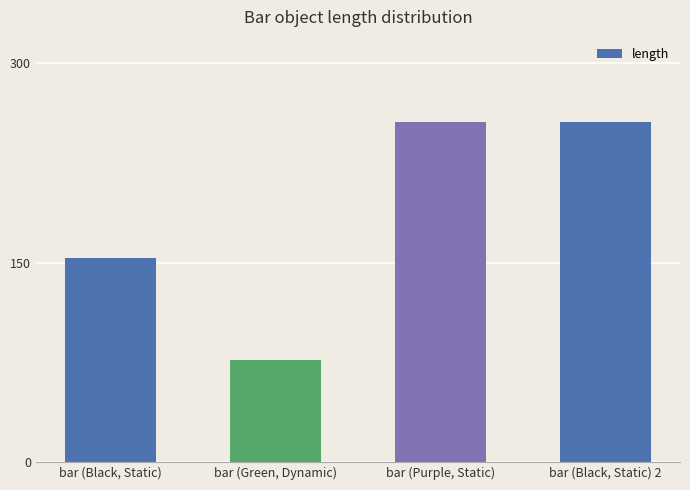

What is the difference between the second highest and second lowest values?

102.4